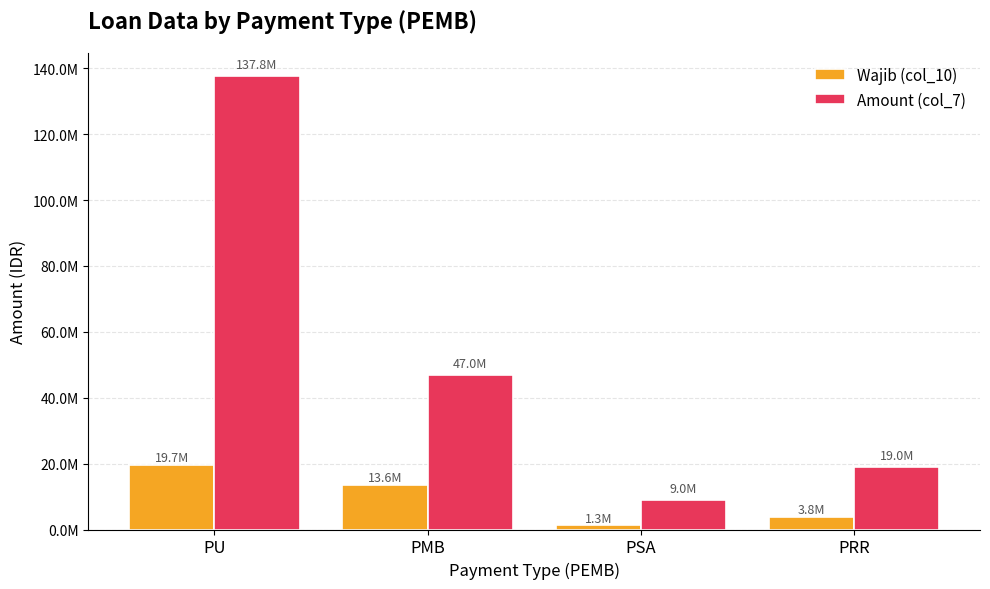

What are all the series names shown in the legend?

Wajib (col_10), Amount (col_7)